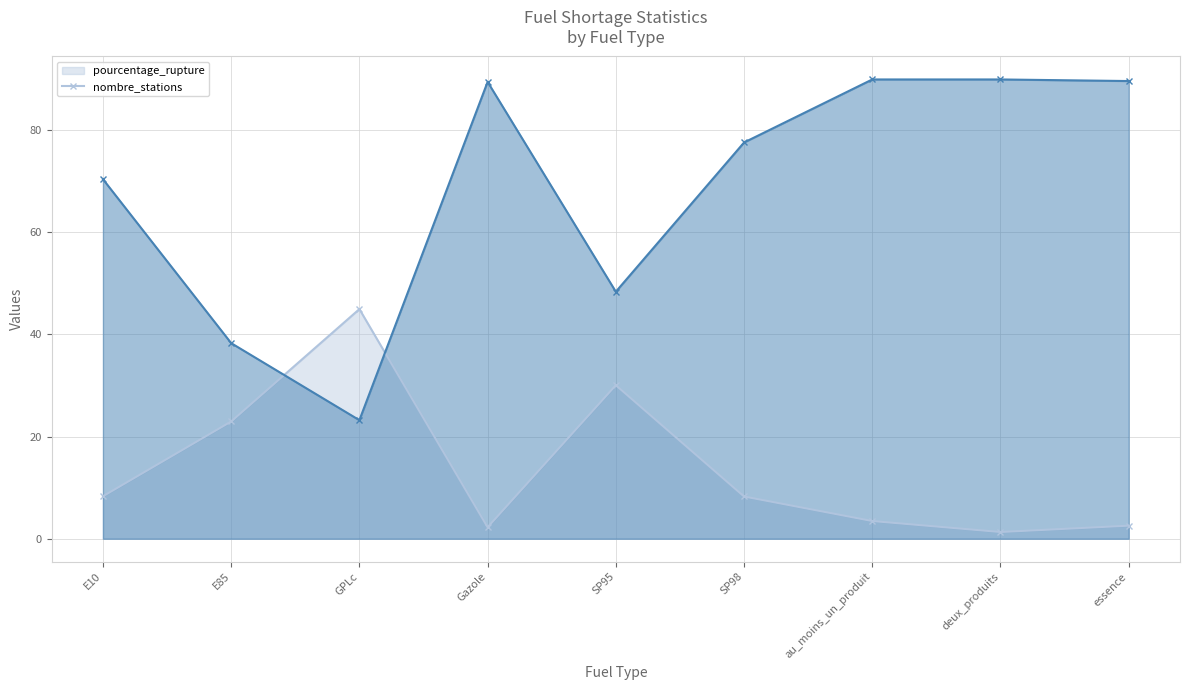

True or false: nombre_stations and pourcentage_rupture cross at least once.

True